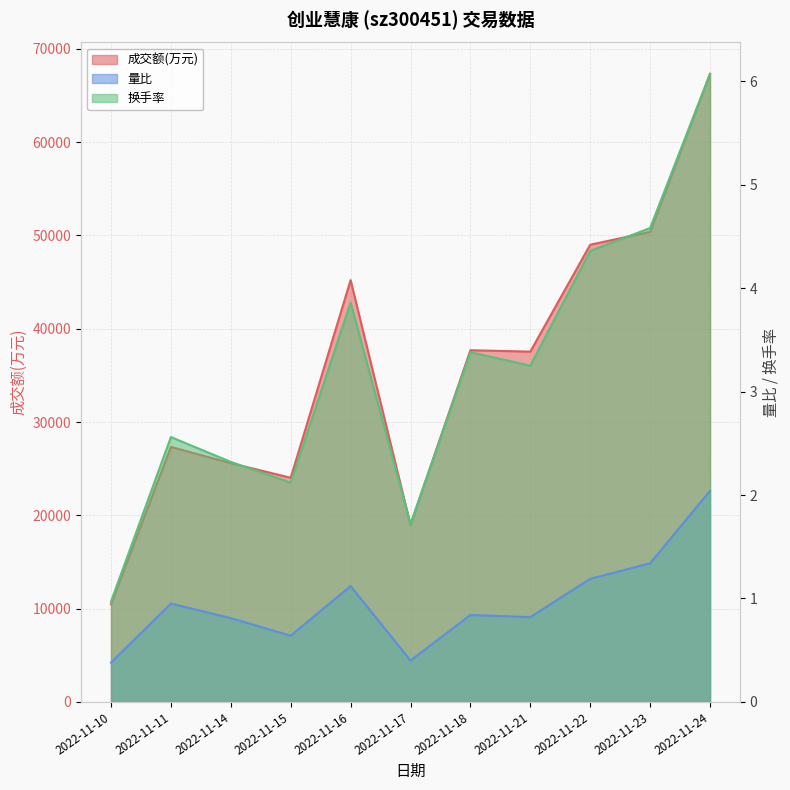

Which series has the largest range (max minus min)?

成交额(万元)